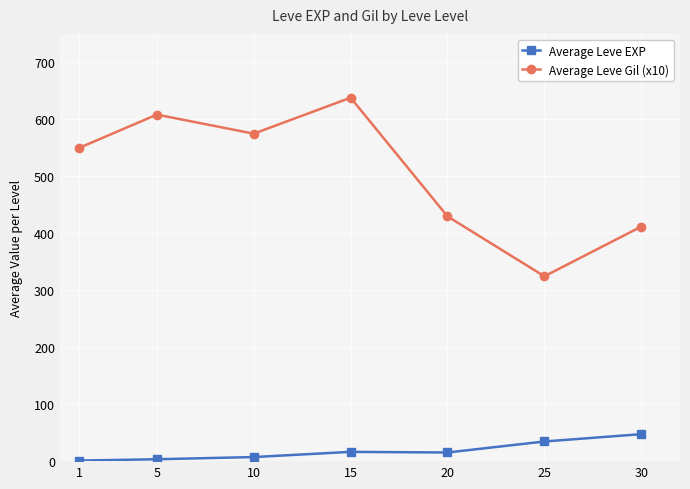

True or false: Average Leve Gil (x10) has more than 0 interior local peaks.

True